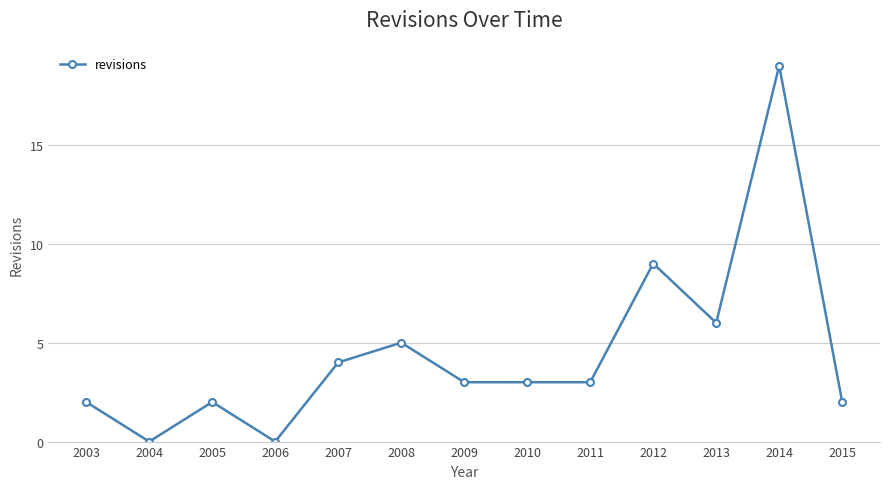

True or false: the data shows 3 at 2012.

False